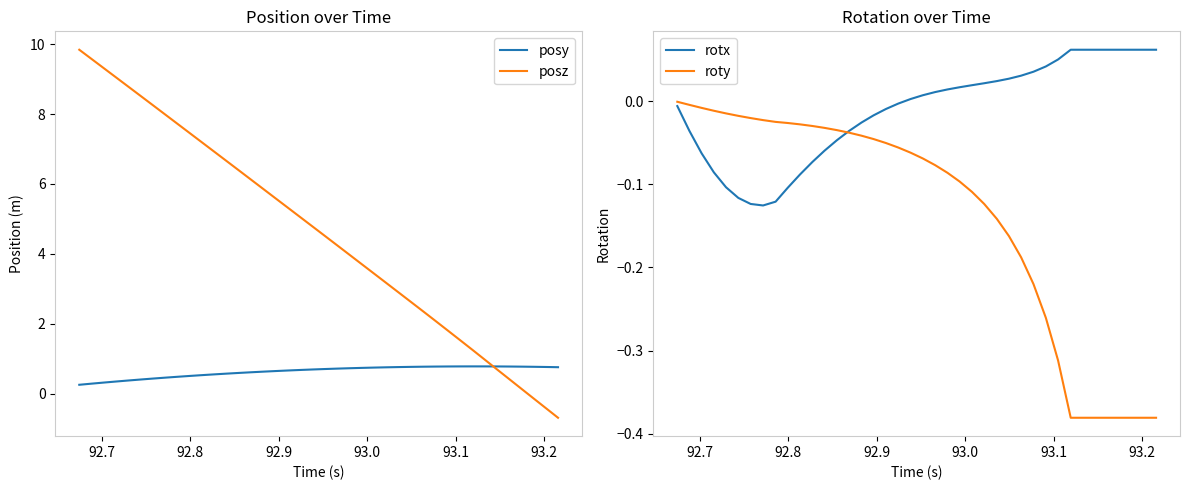

Reading left to right, list all the values displayed in this chart.

posy: 0.3	0.3	0.3	0.3	0.4	0.4	0.4	0.5	0.5	0.5	0.5	0.6	0.6	0.6	0.6	0.6	0.6	0.7	0.7	0.7	0.7	0.7	0.7	0.7	0.7	0.8	0.8	0.8	0.8	0.8	0.8	0.8	0.8	0.8	0.8	0.8	0.8	0.8	0.8	0.8
posz: 9.8	9.6	9.3	9.1	8.8	8.5	8.3	8.0	7.7	7.5	7.2	6.9	6.7	6.4	6.1	5.9	5.6	5.3	5.1	4.8	4.5	4.2	4.0	3.7	3.4	3.2	2.9	2.6	2.4	2.1	1.8	1.5	1.2	1.0	0.7	0.4	0.1	-0.1	-0.4	-0.7
rotx: -0.0	-0.0	-0.1	-0.1	-0.1	-0.1	-0.1	-0.1	-0.1	-0.1	-0.1	-0.1	-0.1	-0.0	-0.0	-0.0	-0.0	-0.0	-0.0	0.0	0.0	0.0	0.0	0.0	0.0	0.0	0.0	0.0	0.0	0.0	0.0	0.1	0.1	0.1	0.1	0.1	0.1	0.1	0.1	0.1
roty: -0.0	-0.0	-0.0	-0.0	-0.0	-0.0	-0.0	-0.0	-0.0	-0.0	-0.0	-0.0	-0.0	-0.0	-0.0	-0.0	-0.0	-0.1	-0.1	-0.1	-0.1	-0.1	-0.1	-0.1	-0.1	-0.1	-0.1	-0.2	-0.2	-0.2	-0.3	-0.3	-0.4	-0.4	-0.4	-0.4	-0.4	-0.4	-0.4	-0.4